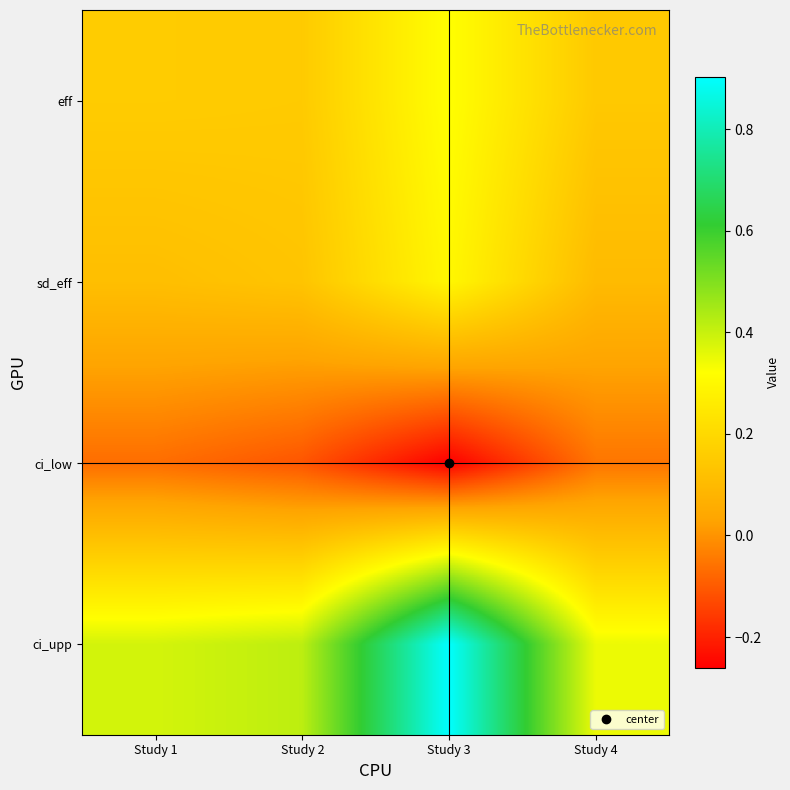

How many categories are shown in the chart?

4